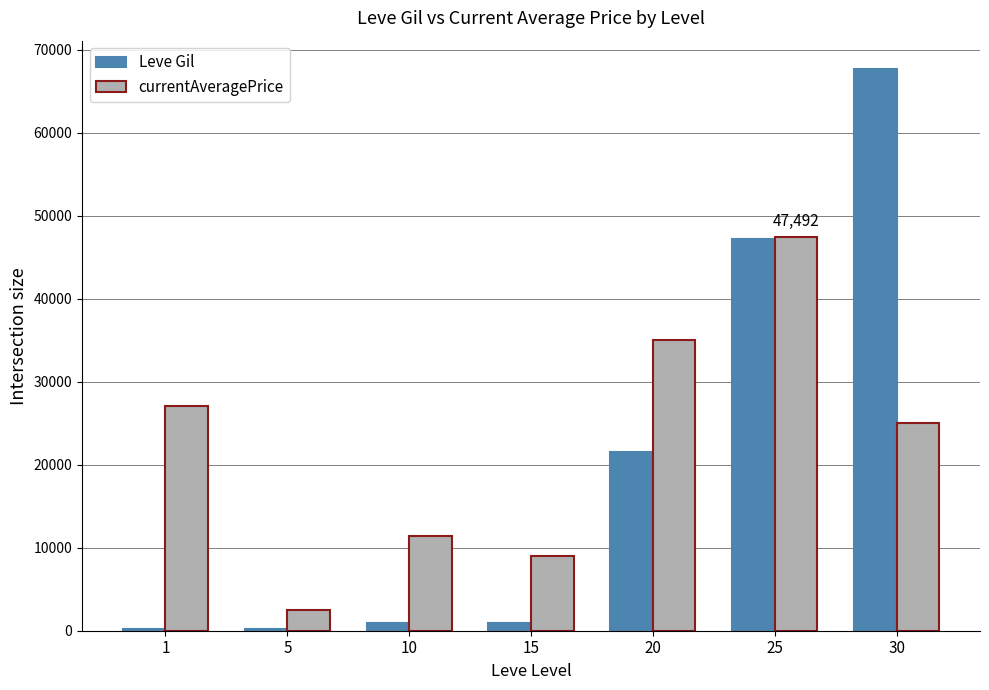

Between 20 and 25, which series saw the biggest shift?

Leve Gil